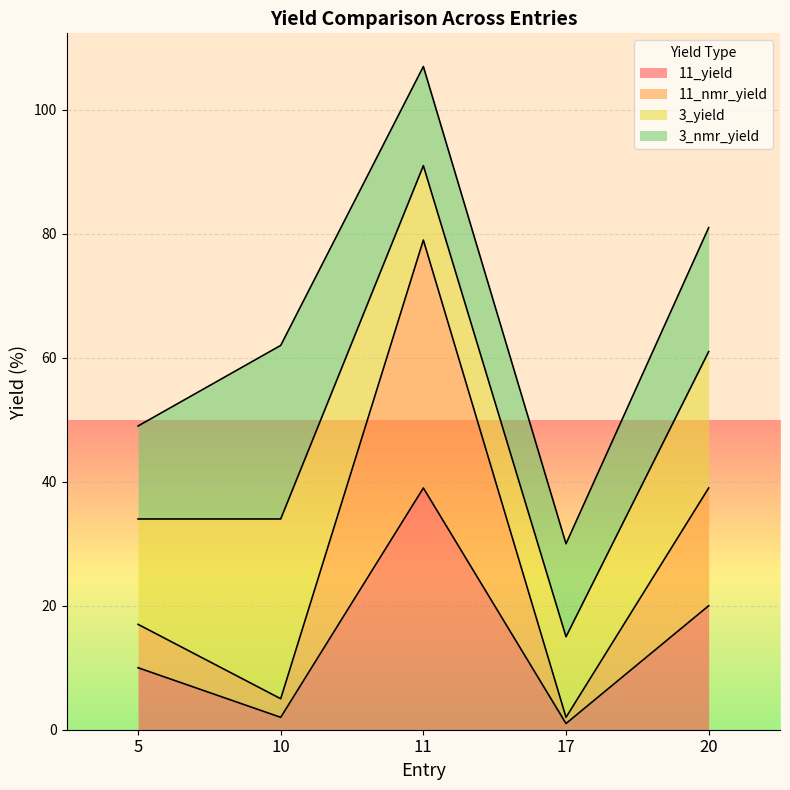

What is the difference between the 11_nmr_yield values at 17 and 11?

77